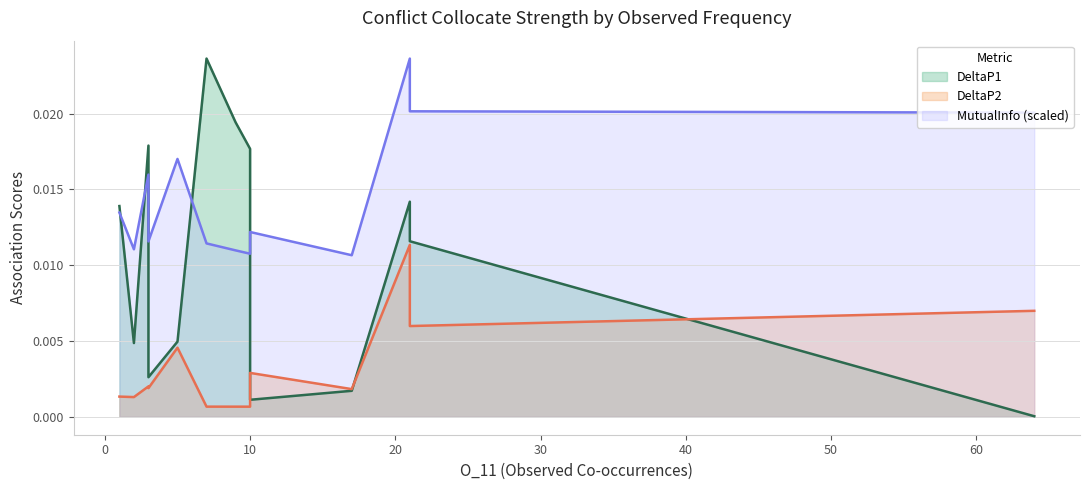

At which category does the chart reach its minimum across all series?

64